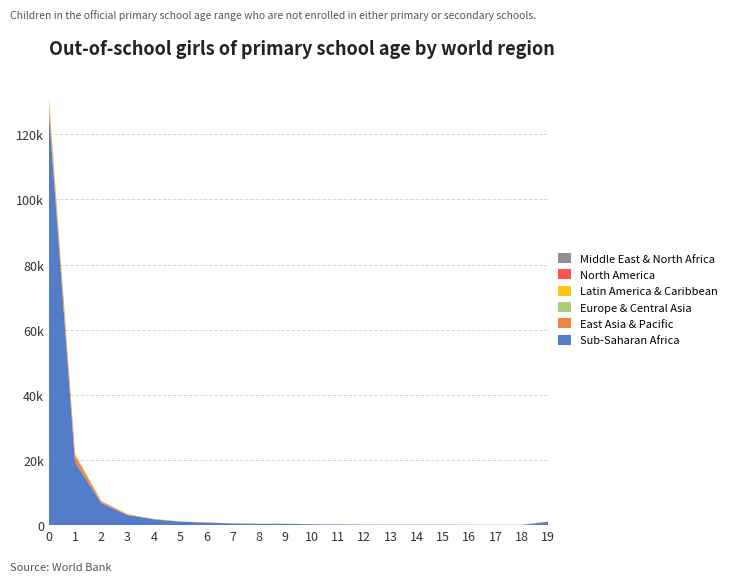

Reading right to left, extract all data points from this chart.

col_1: 19=1032	18=86	17=86	16=111	15=117	14=132	13=134	12=157	11=212	10=257	9=413	8=414	7=508	6=770	5=1070	4=1774	3=3101	2=6750	1=19366	0=127385
col_2: 19=25	18=3	17=2	16=4	15=3	14=3	13=2	12=2	11=7	10=9	9=19	8=14	7=28	6=34	5=44	4=75	3=142	2=506	1=2049	0=2594
col_19: 19=35	18=1	17=0	16=4	15=2	14=3	13=0	12=6	11=6	10=1	9=7	8=3	7=9	6=11	5=8	4=19	3=38	2=51	1=109	0=627
col_3: 19=29	18=0	17=1	16=0	15=0	14=1	13=0	12=1	11=0	10=2	9=4	8=1	7=11	6=12	5=17	4=28	3=118	2=89	1=294	0=899
col_6: 19=5	18=0	17=0	16=0	15=1	14=2	13=2	12=2	11=2	10=1	9=4	8=3	7=3	6=12	5=7	4=10	3=11	2=27	1=73	0=352
col_7: 19=8	18=0	17=1	16=1	15=0	14=1	13=1	12=2	11=1	10=3	9=5	8=3	7=2	6=4	5=7	4=16	3=19	2=18	1=47	0=245